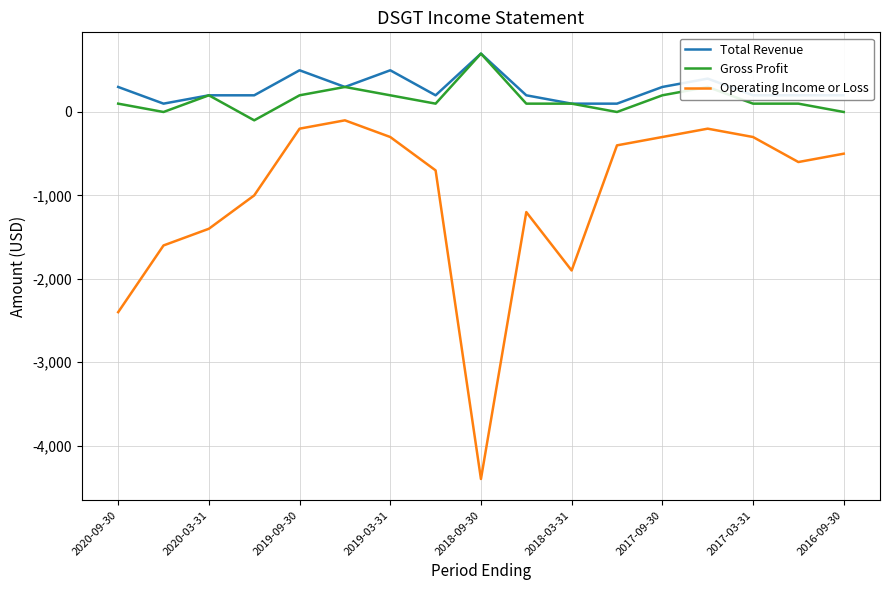

How many categories are shown in the chart?

17